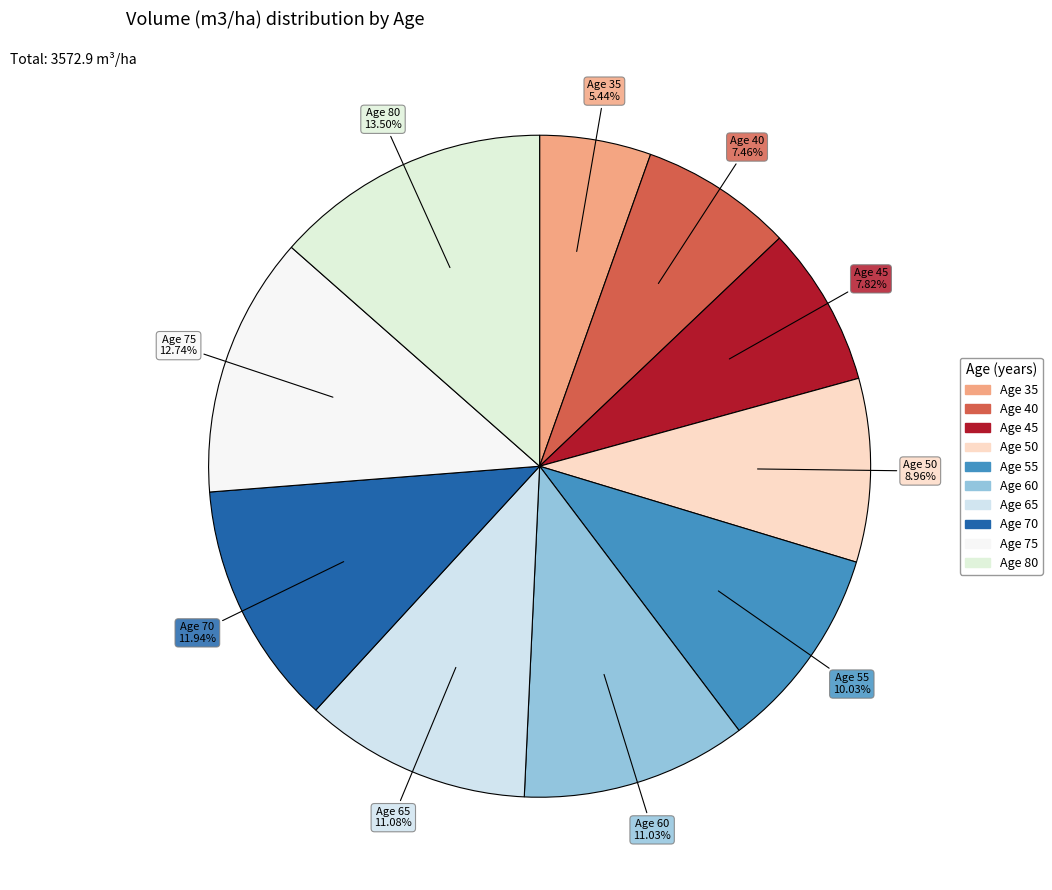

To the nearest percent, what is the average slice percentage?

10%